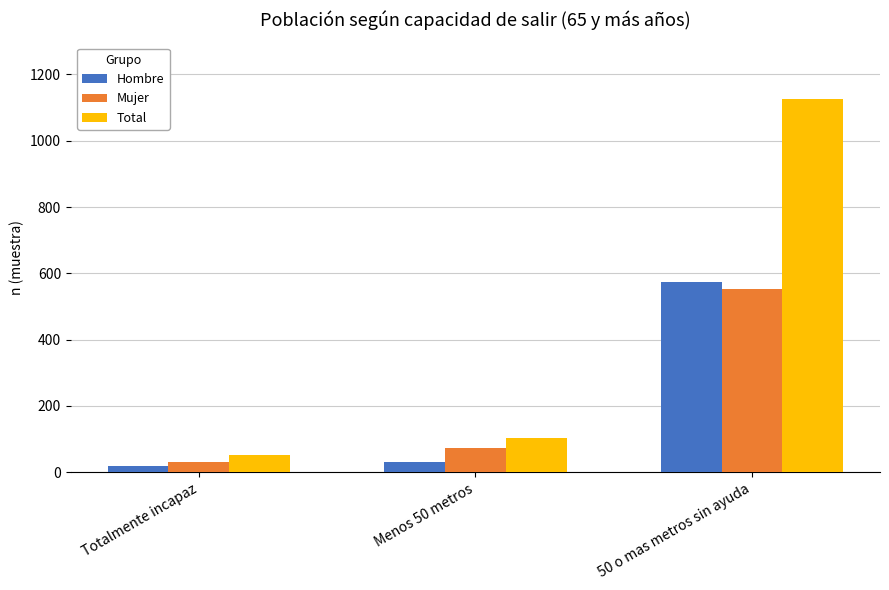

At which category does the chart reach its minimum across all series?

Totalmente incapaz